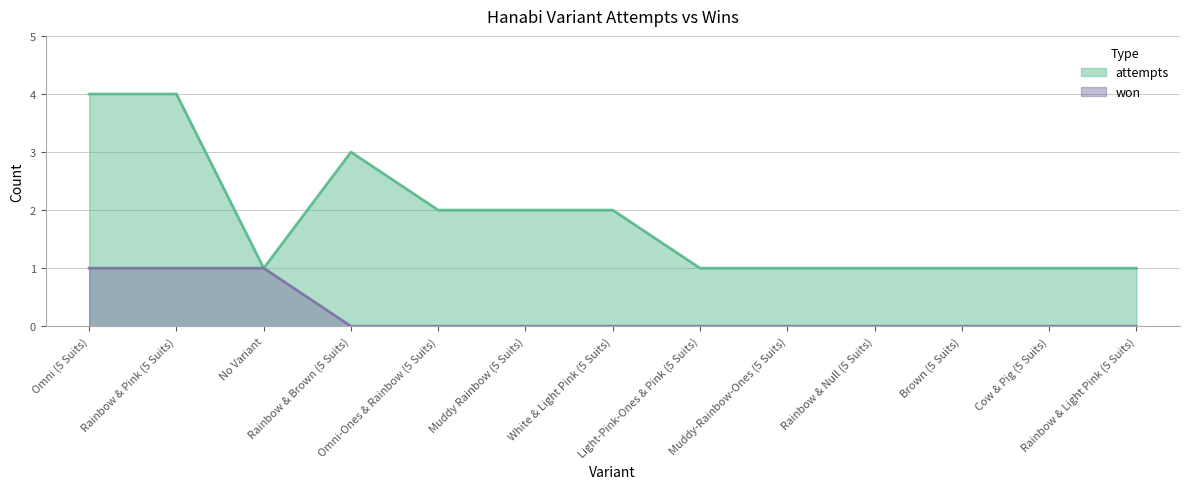

What position from the left is Rainbow & Null (5 Suits)?

10